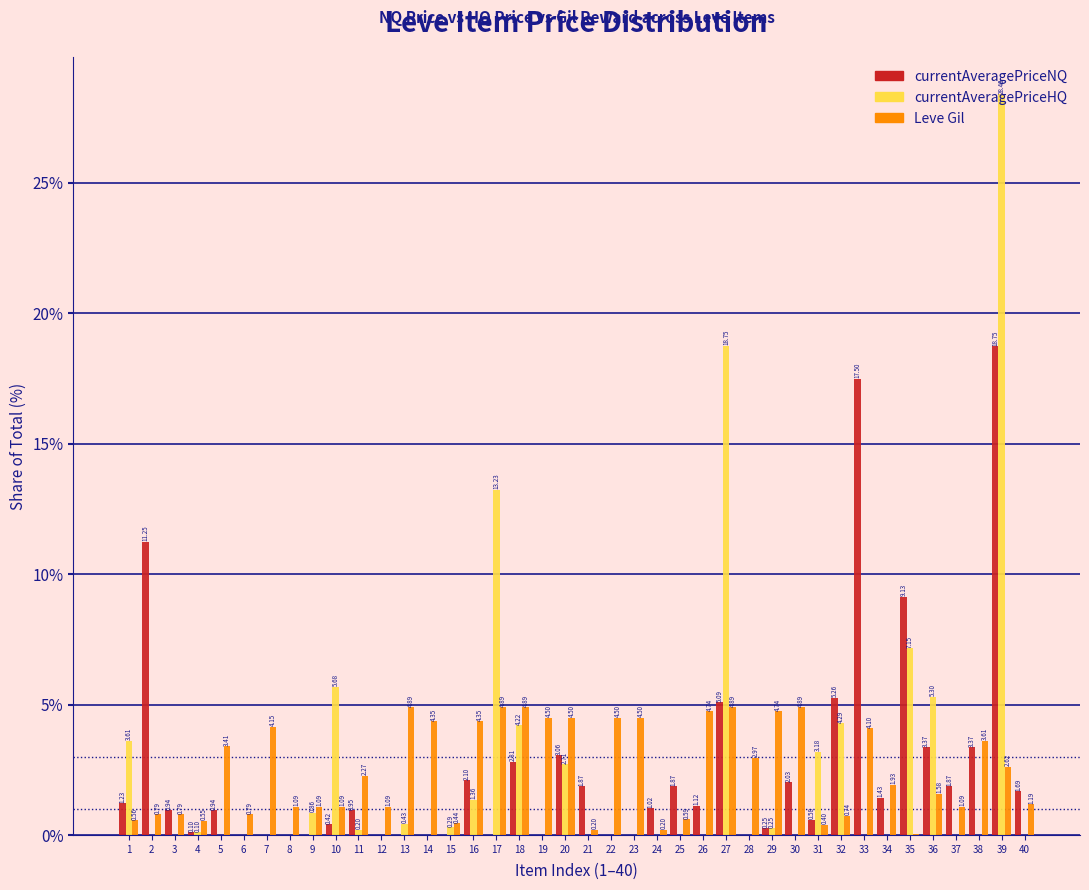

What is the sum of the Leve Gil values at 23 and 29?

9.2